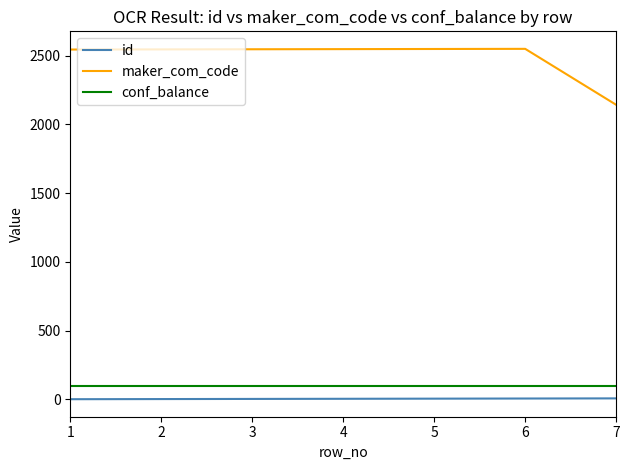

Which series has the largest total across all categories?

maker_com_code